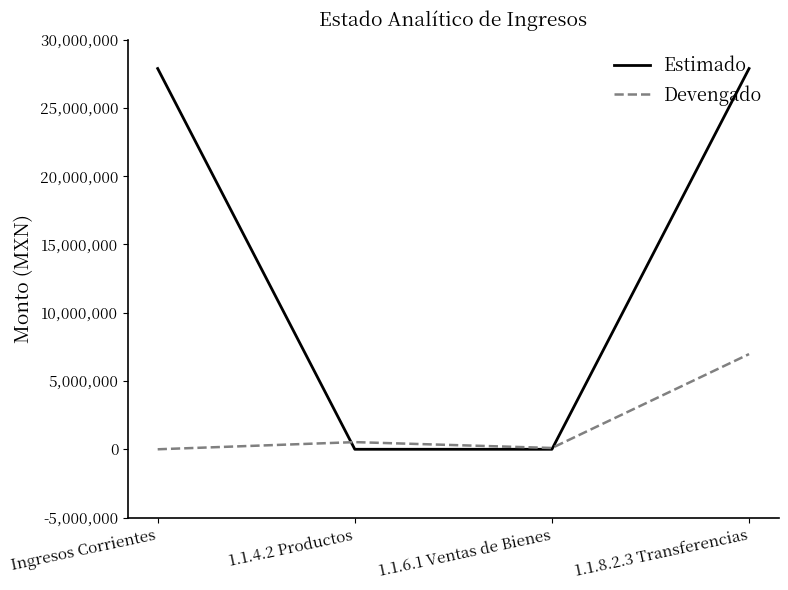

Where does the Devengado series first go above 524485?

1.1.4.2 Productos